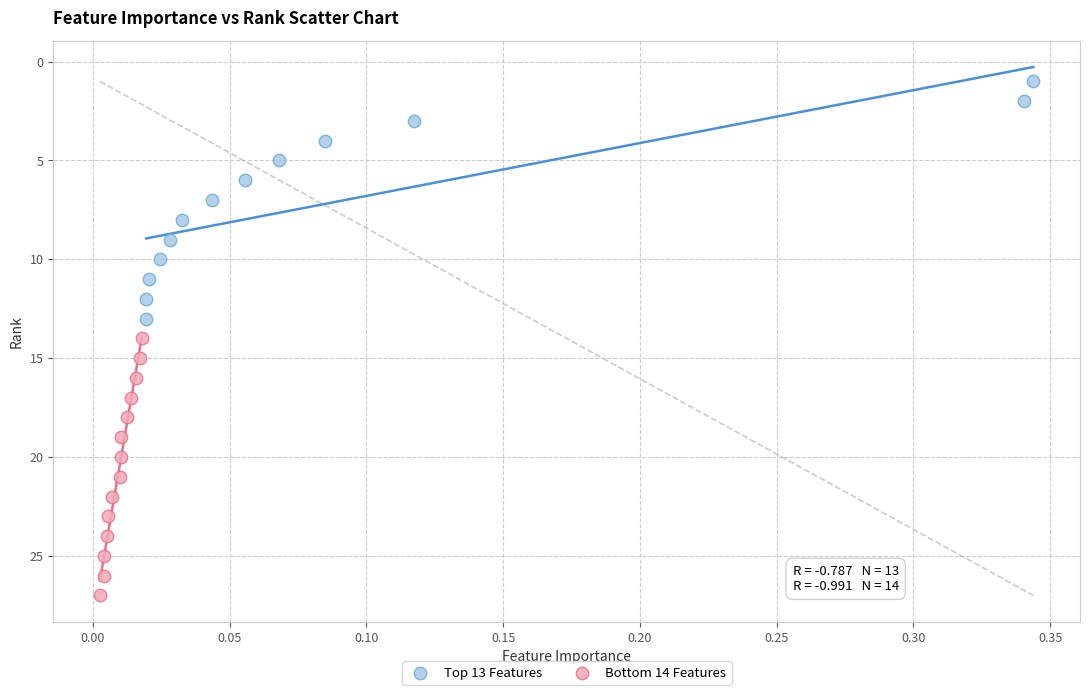

Which series contains the highest Y value?

Bottom 14 Features